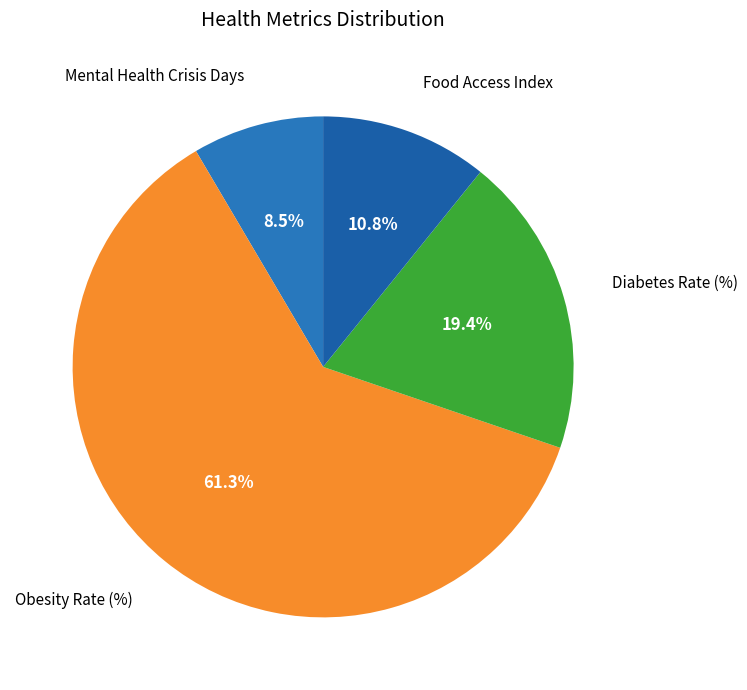

What is the ratio of the value at Diabetes Rate (%) to the value at Mental Health Crisis Days?

2.3